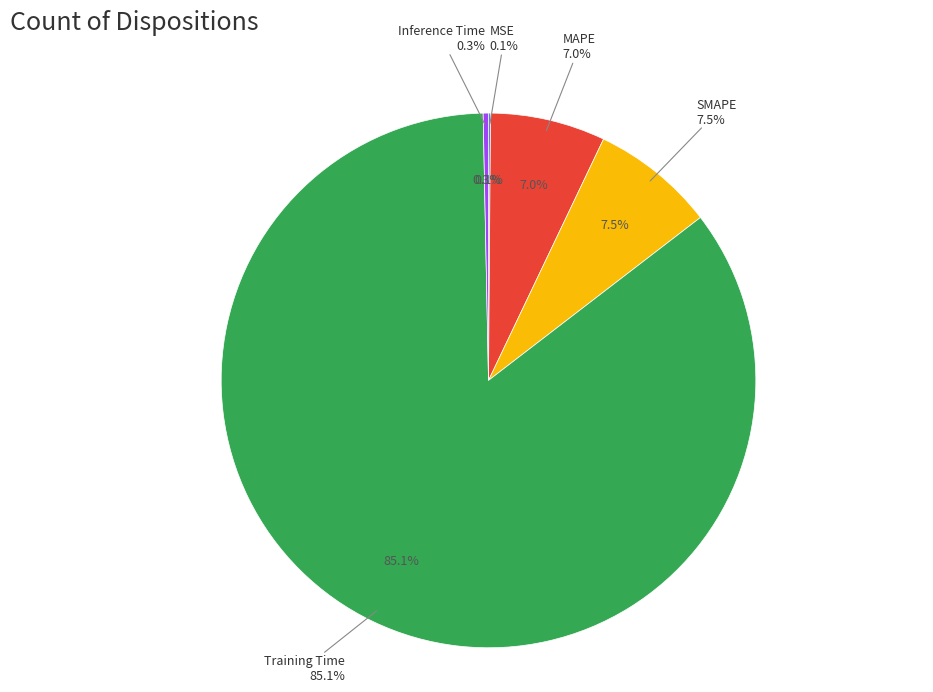

Count the number of slices in the pie.

5